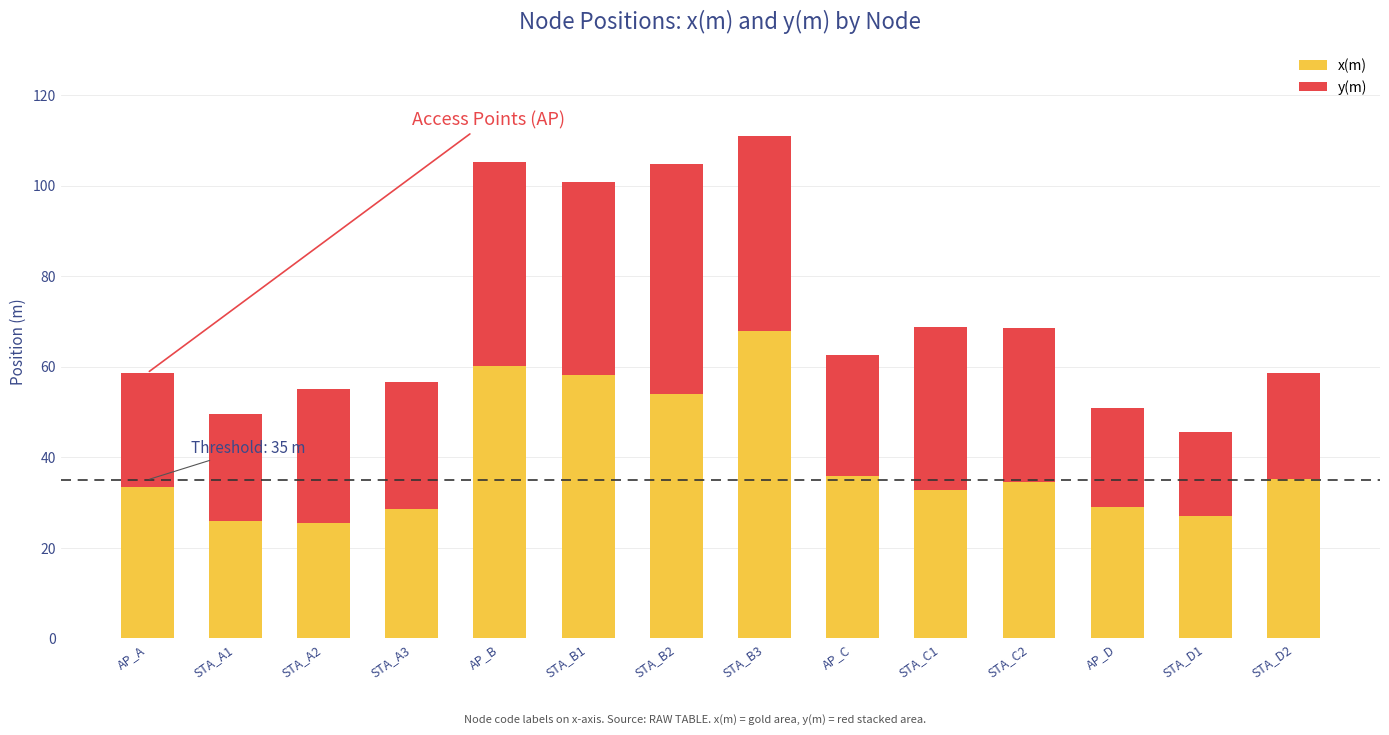

Reading right to left, what are all the values shown in this chart?

x(m): 35.2	27.0	29.1	34.4	32.8	35.8	67.8	53.9	58.2	60.1	28.7	25.5	26.0	33.5
y(m): 23.5	18.5	21.8	34.1	36.0	26.9	43.1	50.9	42.6	45.1	27.9	29.5	23.5	25.1